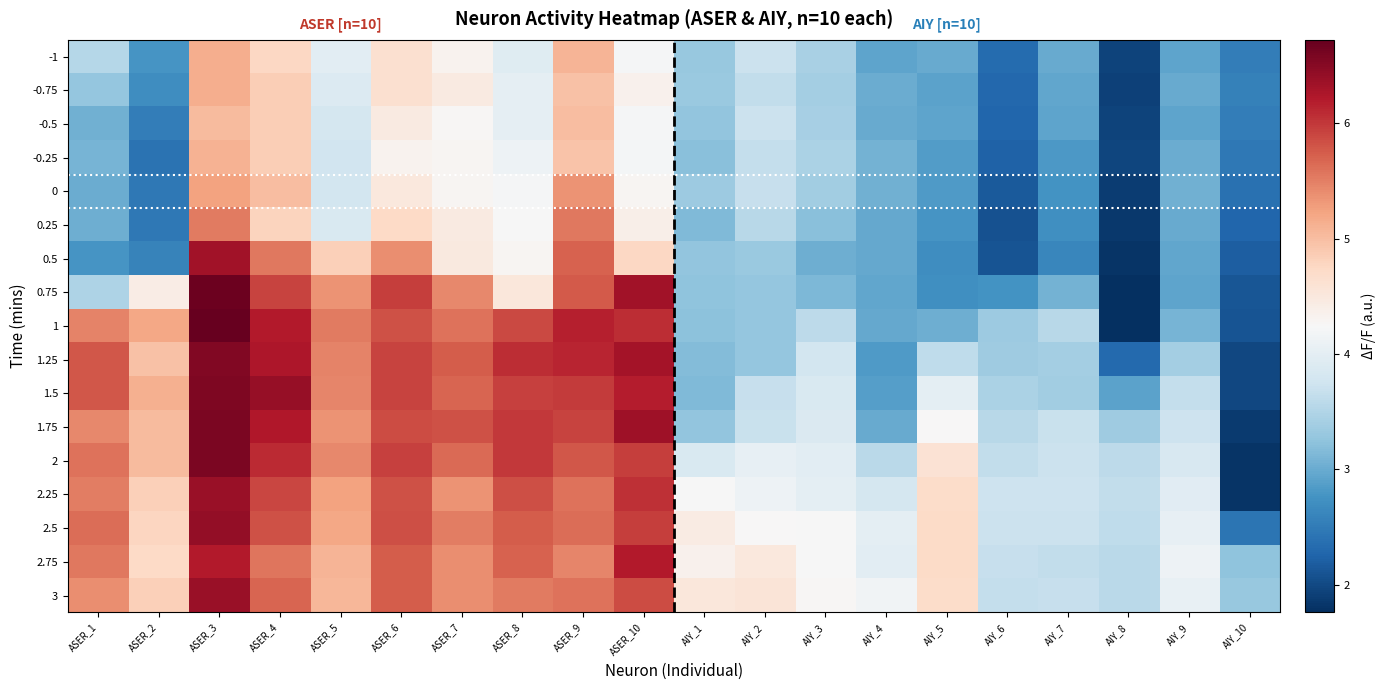

Which has a higher value, AIY_1 or AIY_5?

AIY_1